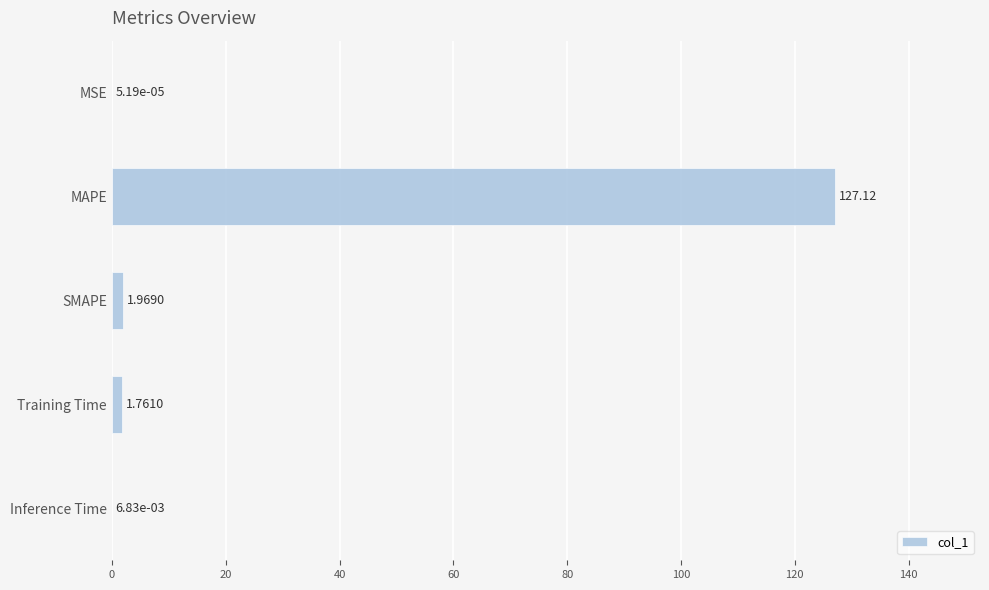

Which label corresponds to the largest value in the chart?

MAPE